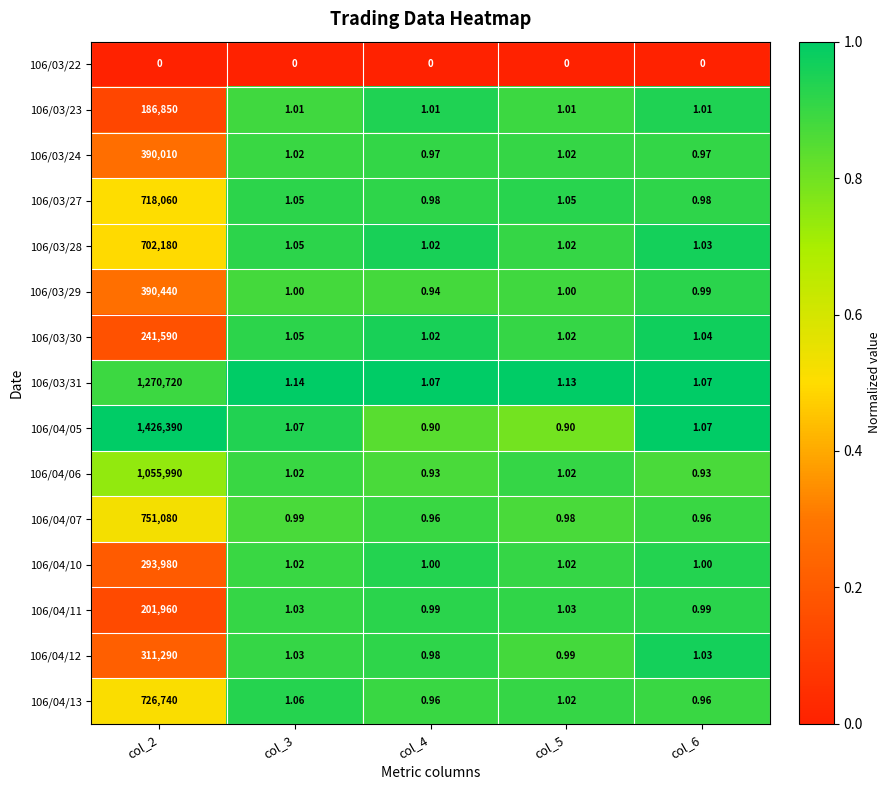

Is the value of 106/03/24 at col_2 greater than the value of 106/03/29 at col_5?

Yes